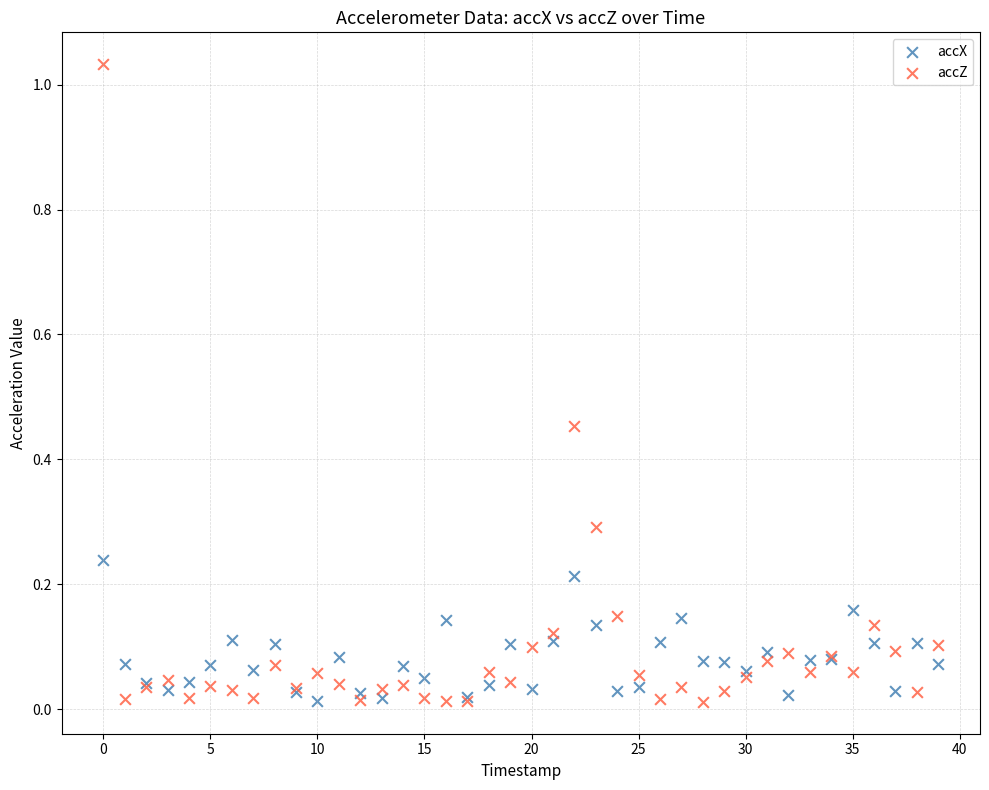

Which series contains the highest Y value?

accZ